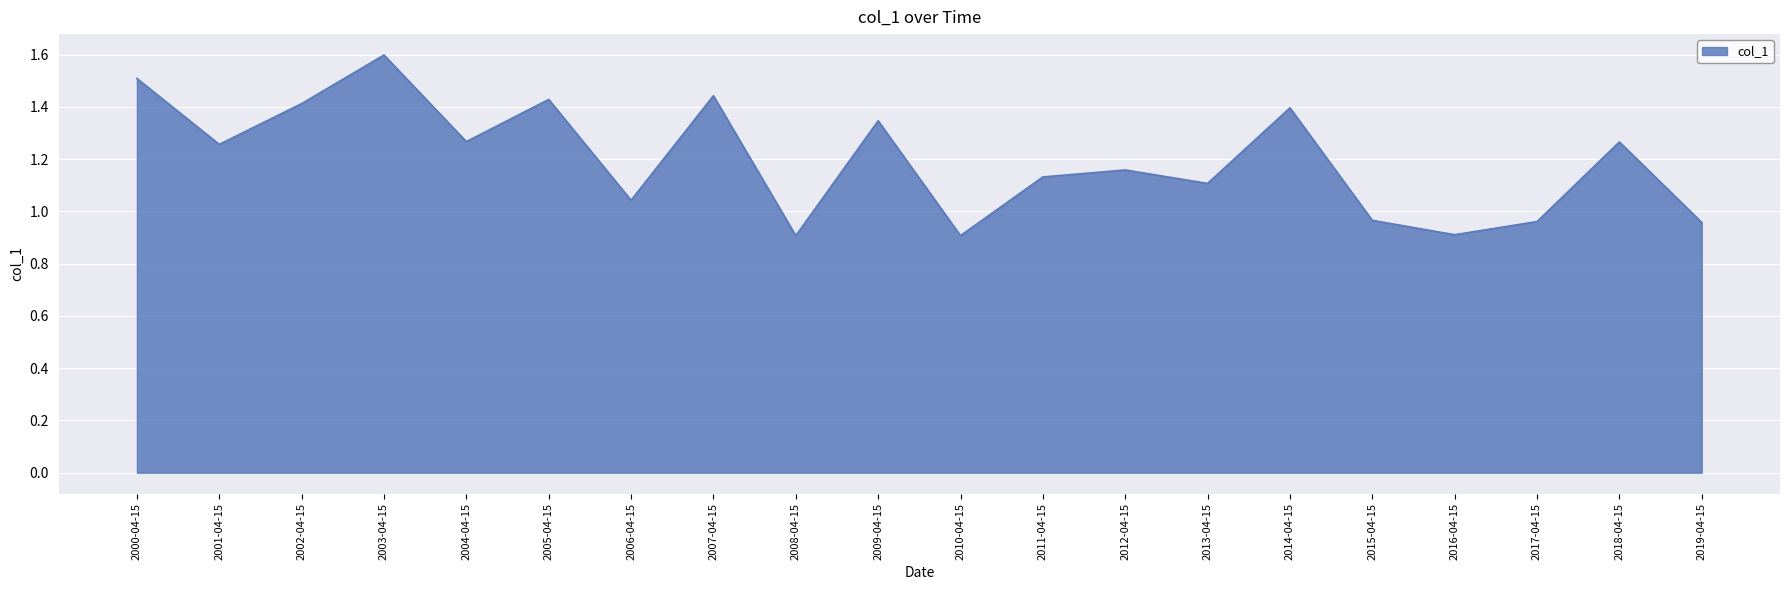

What is the minimum value shown in the chart?

0.9